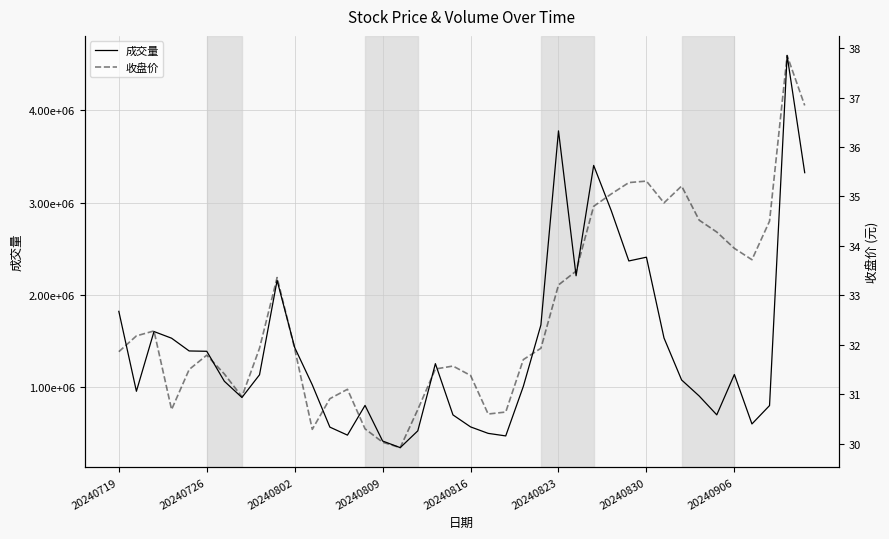

In 收盘价, how many points are higher than both neighbors (excluding endpoints)?

8